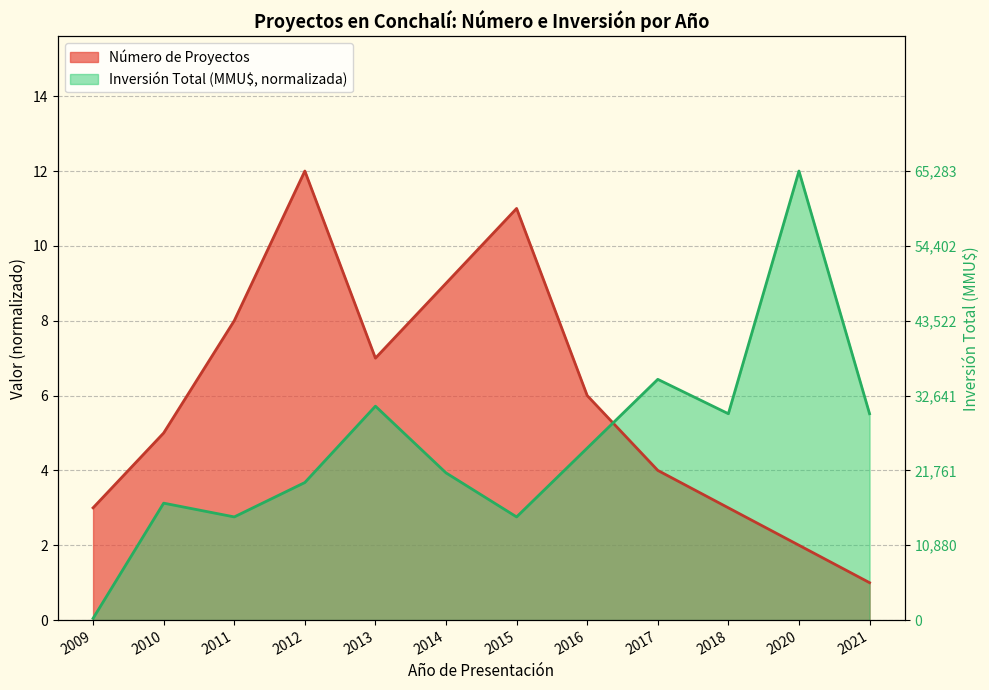

How many times do Inversión Total (MMU$) and Número de Proyectos cross each other?

1